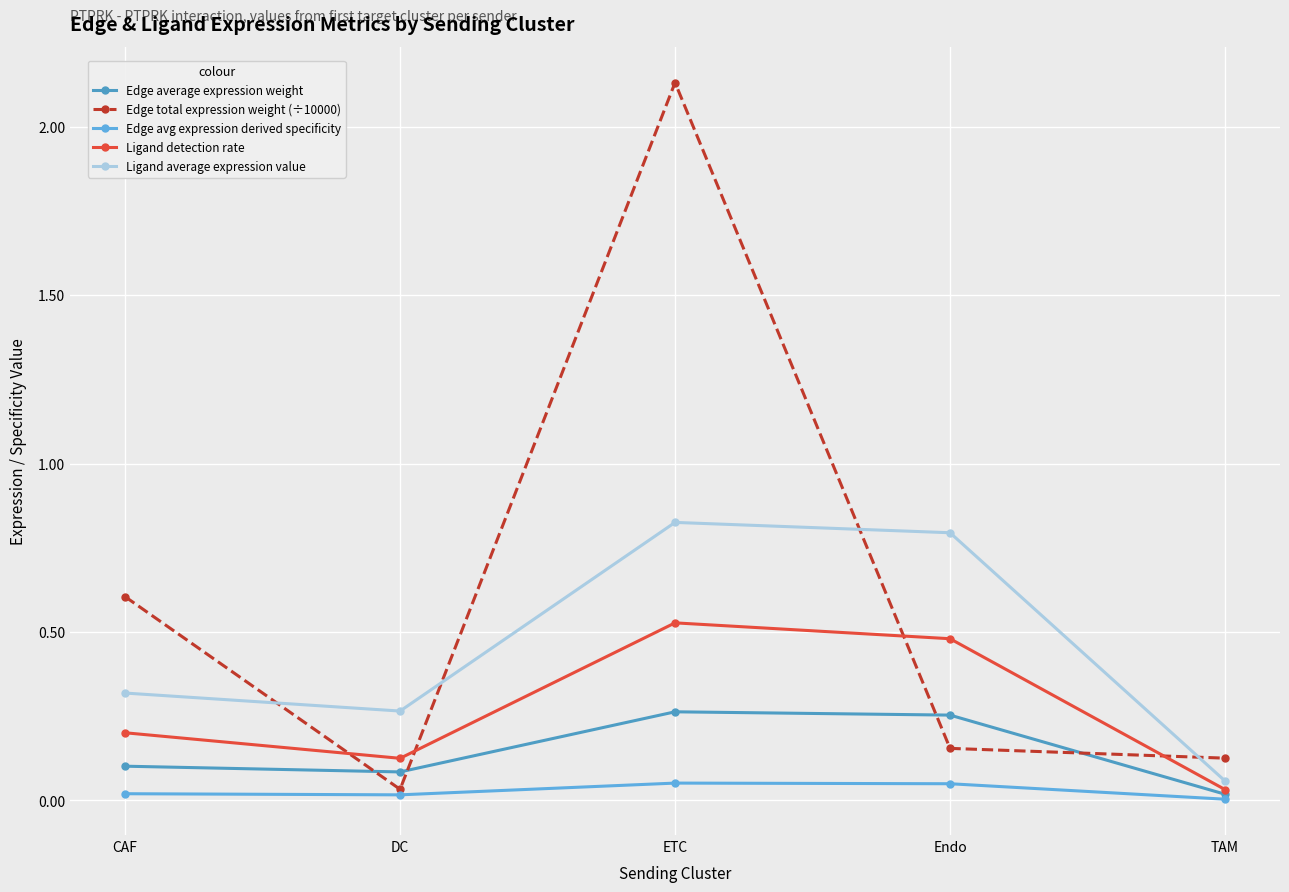

How many data points does each series have?

5